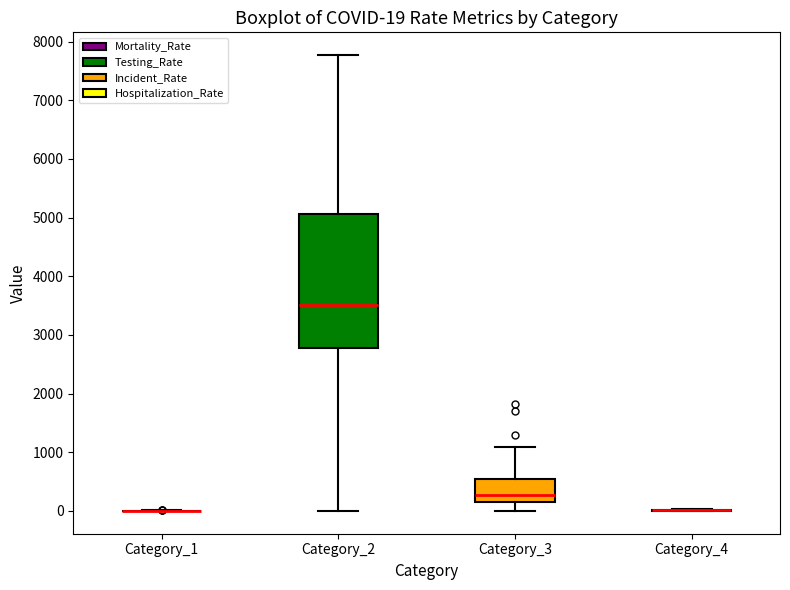

Which box is the tallest, from its lower edge to its upper edge?

Category_2